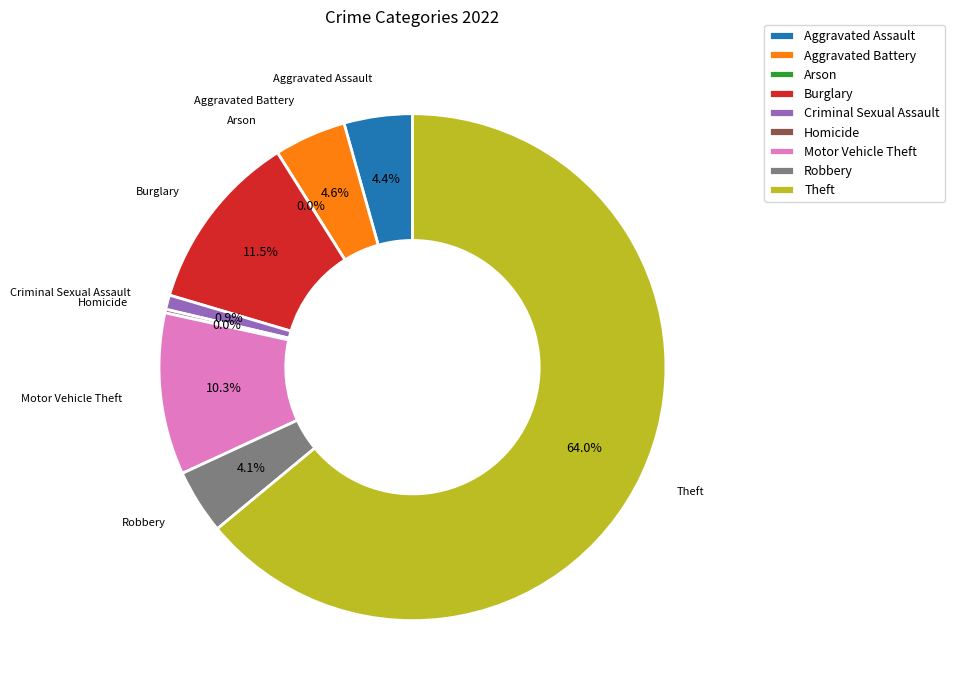

To the nearest percent, what portion does Motor Vehicle Theft represent?

10%